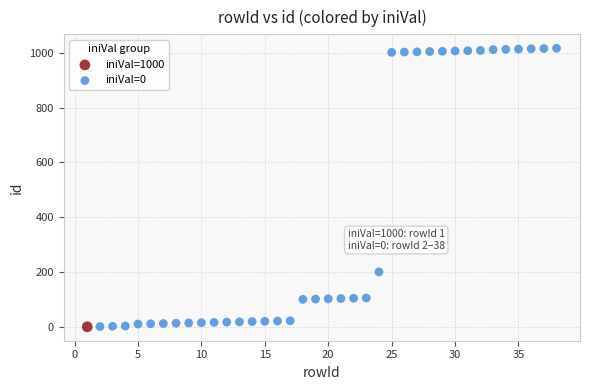

What are all the series names shown in the legend?

iniVal=1000, iniVal=0